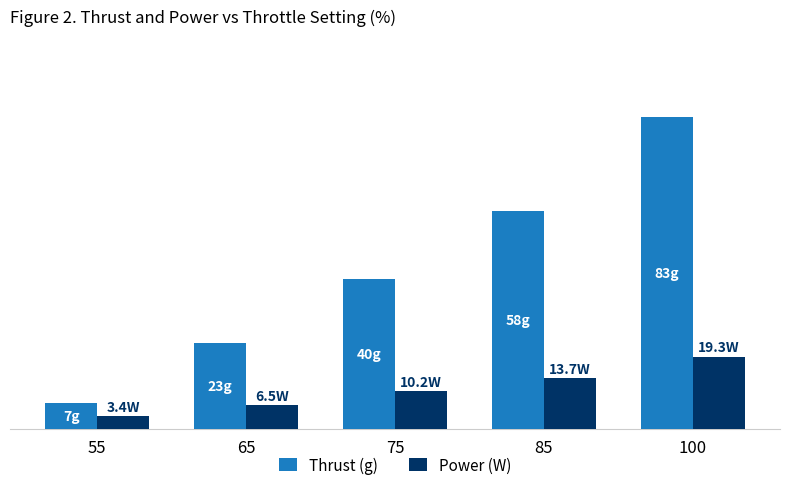

Where does the Power (W) series first go above 10?

75